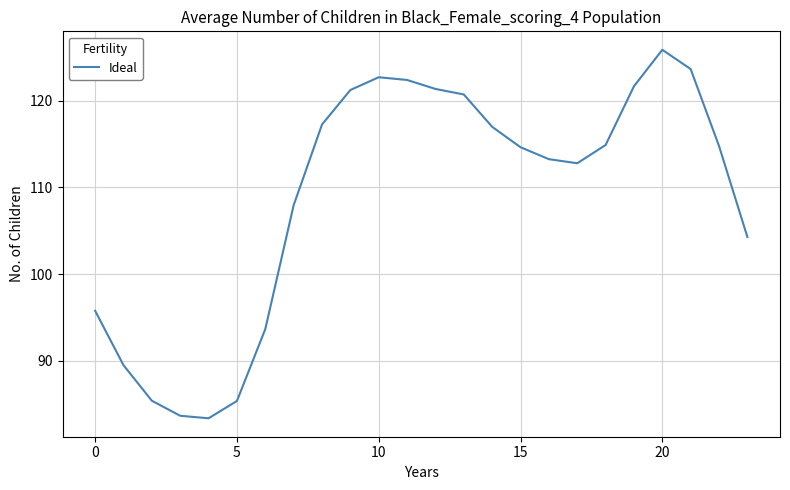

Does the chart have visible grid lines?

Yes